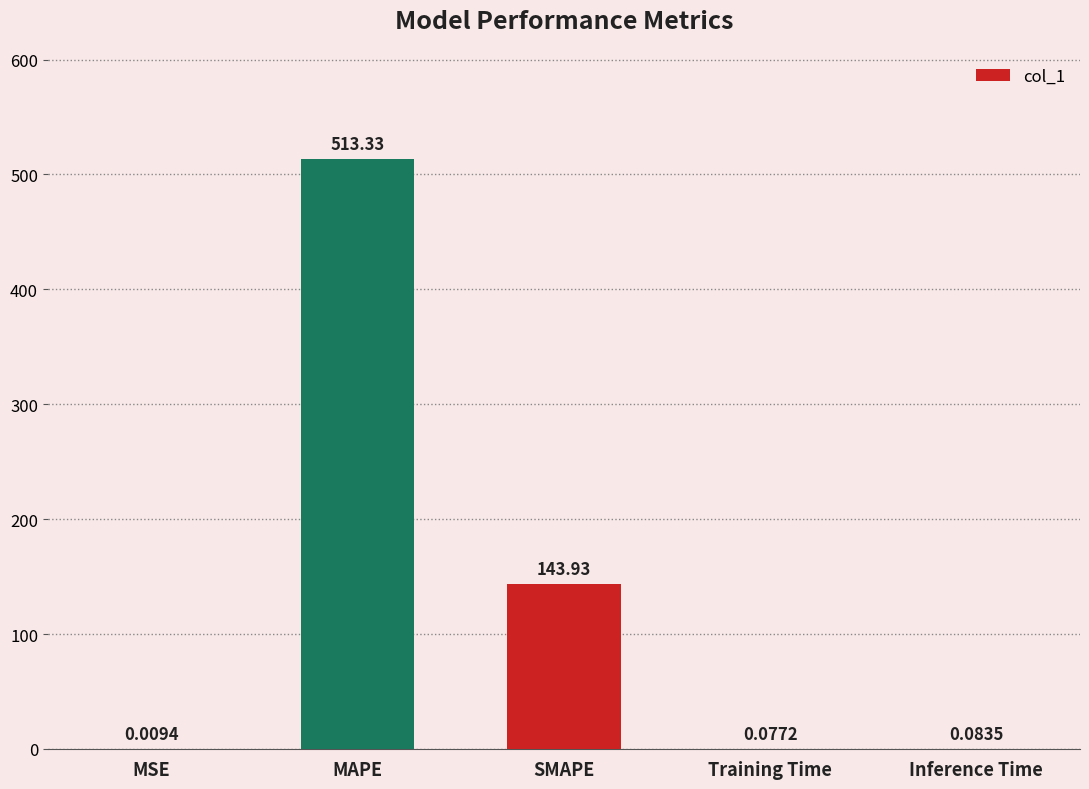

Which category has the highest value across all series?

MAPE